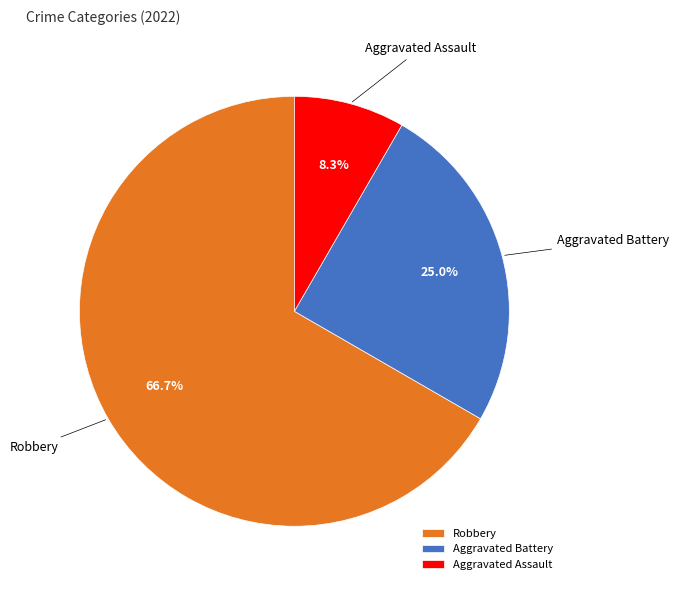

Does any single category account for the majority?

Yes